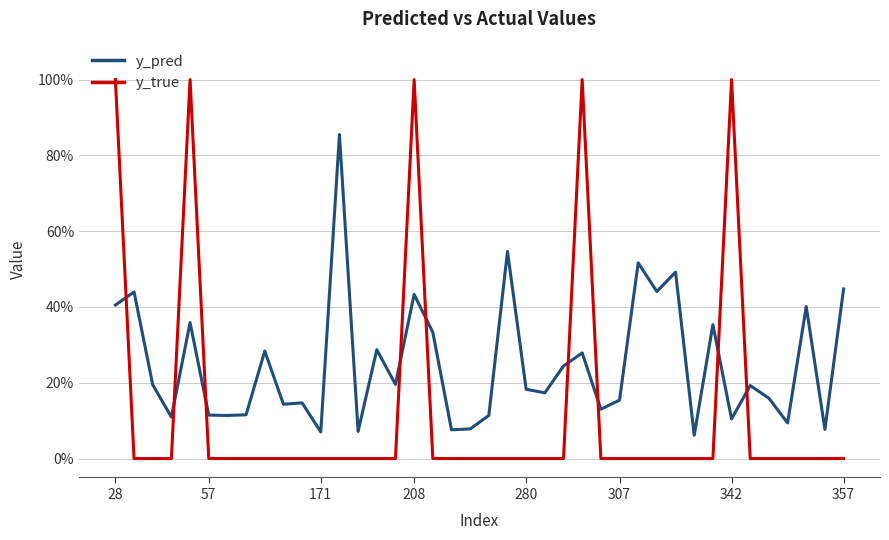

Does the chart display data point markers on the line(s)?

No